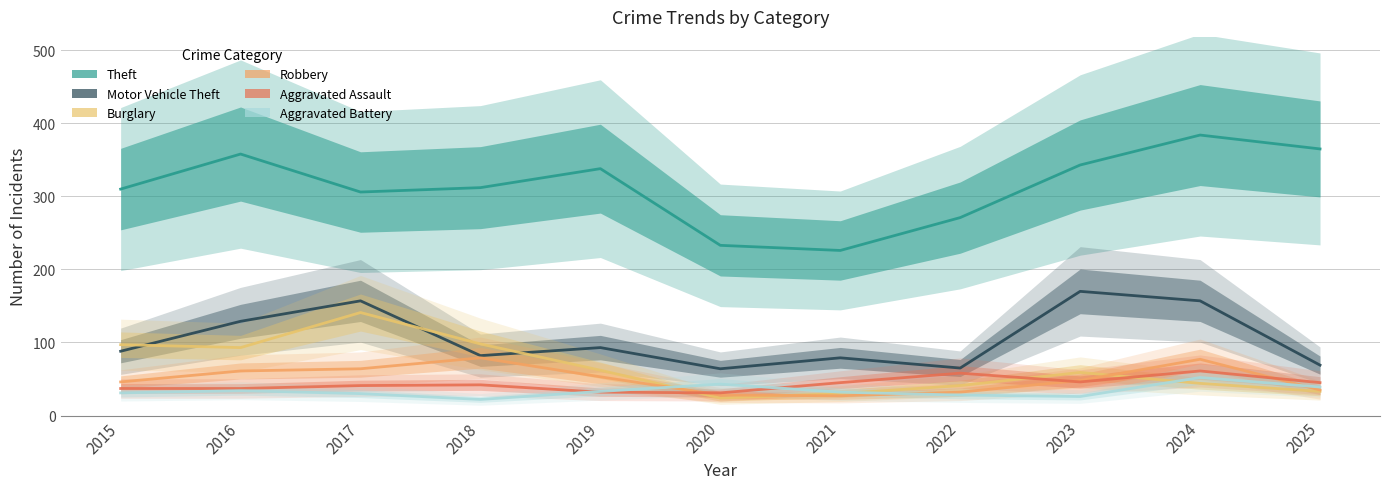

Reading right to left, extract all data points from this chart.

Theft: 365	384	343	271	226	233	338	312	306	358	310
Motor Vehicle Theft: 69	157	170	65	79	64	93	82	157	129	88
Burglary: 33	44	59	41	30	24	62	98	141	93	97
Robbery: 35	77	48	32	27	28	53	79	64	61	46
Aggravated Assault: 45	61	46	58	45	31	32	42	41	37	37
Aggravated Battery: 39	52	26	28	32	43	33	22	30	34	31